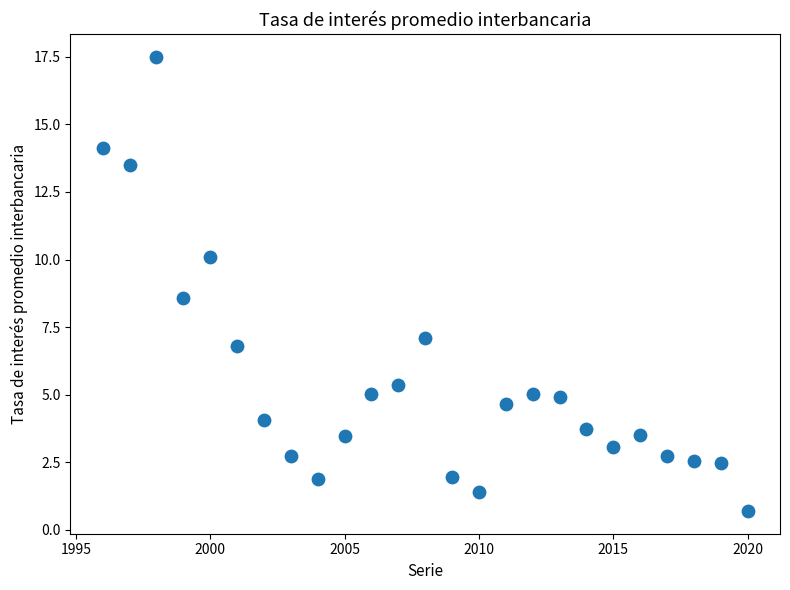

What Y value in the scatter plot is closest to 9?

8.6